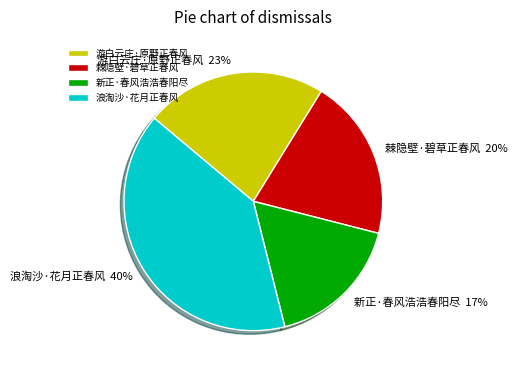

Is the sum of 棘隐壁·碧草正春风 and 新正·春风浩浩春阳尽 greater than half?

No